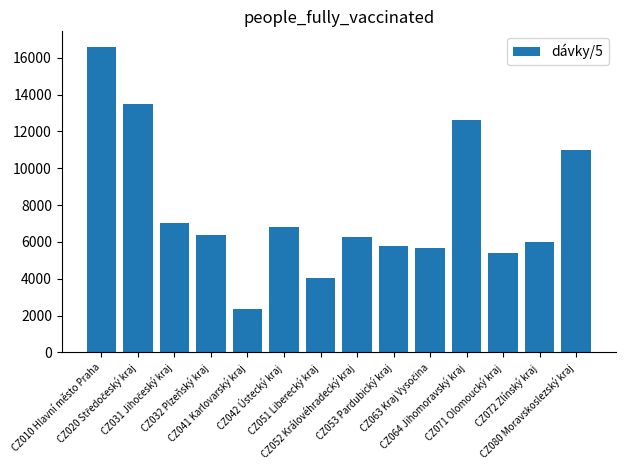

What is the greatest value displayed?

16600